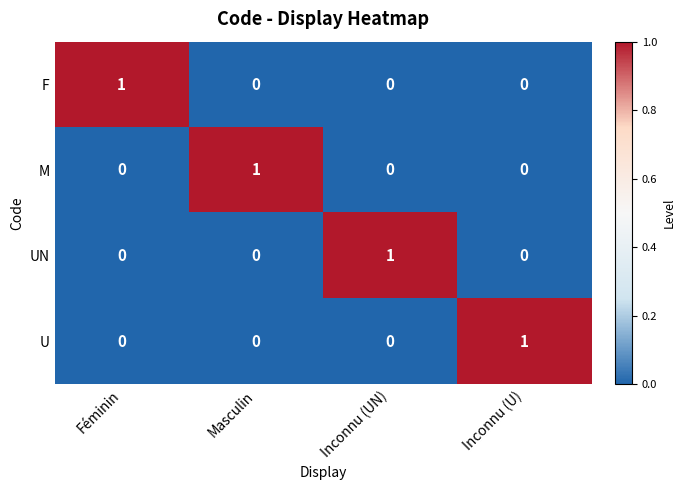

At how many categories does at least one series exceed 0?

4